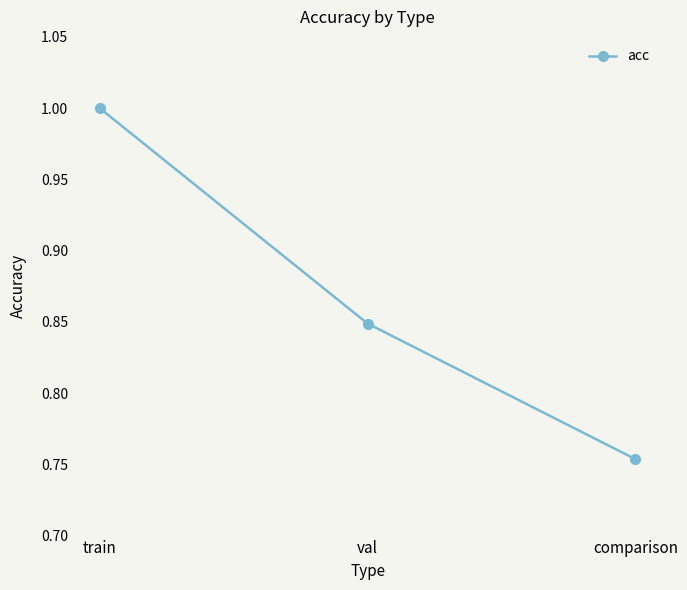

What is the label of the 1st point from the left?

train